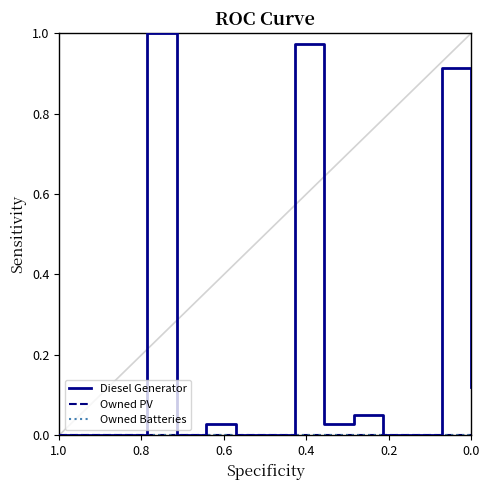

The value of Diesel Generator at 0.8 is 0.0. True or false?

True